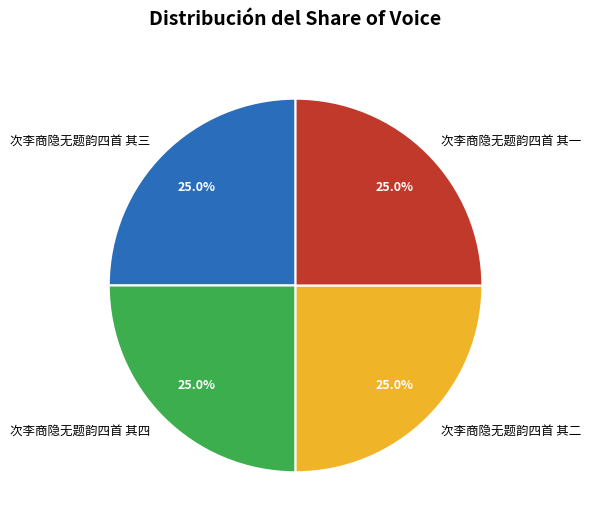

Does 次李商隐无题韵四首 其四 represent more than half of the total?

No